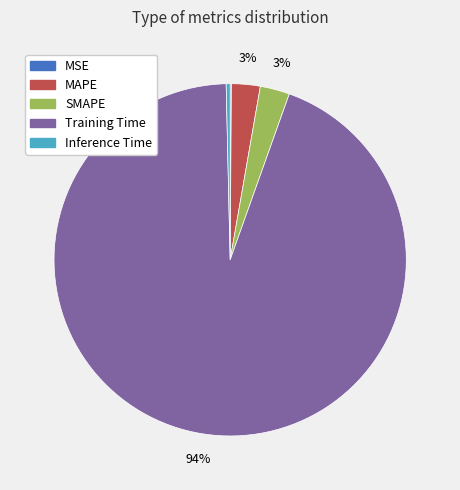

Is there any slice that represents more than half of the pie?

Yes